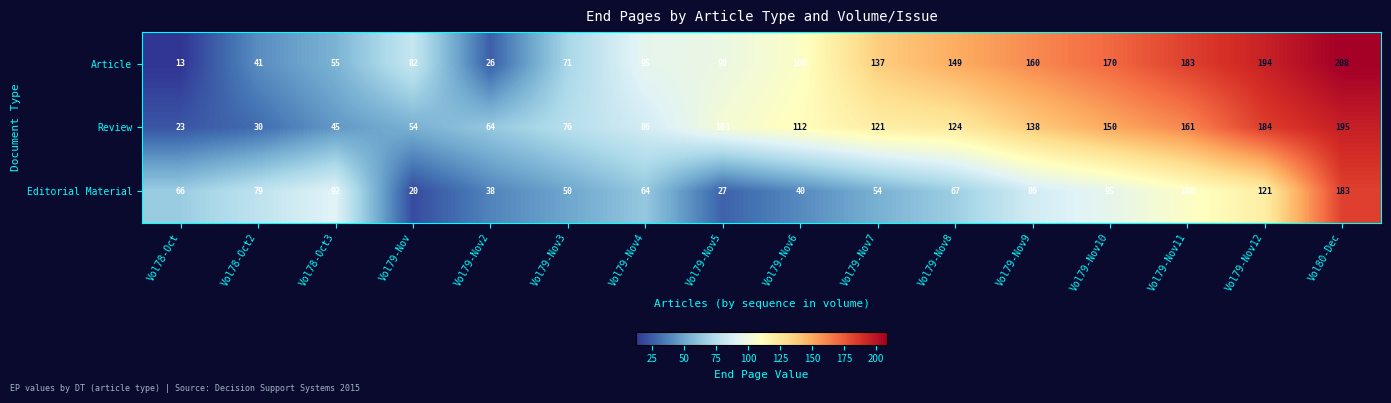

Rank the series at Vol79-Nov12 from lowest to highest value.

Editorial Material, Review, Article